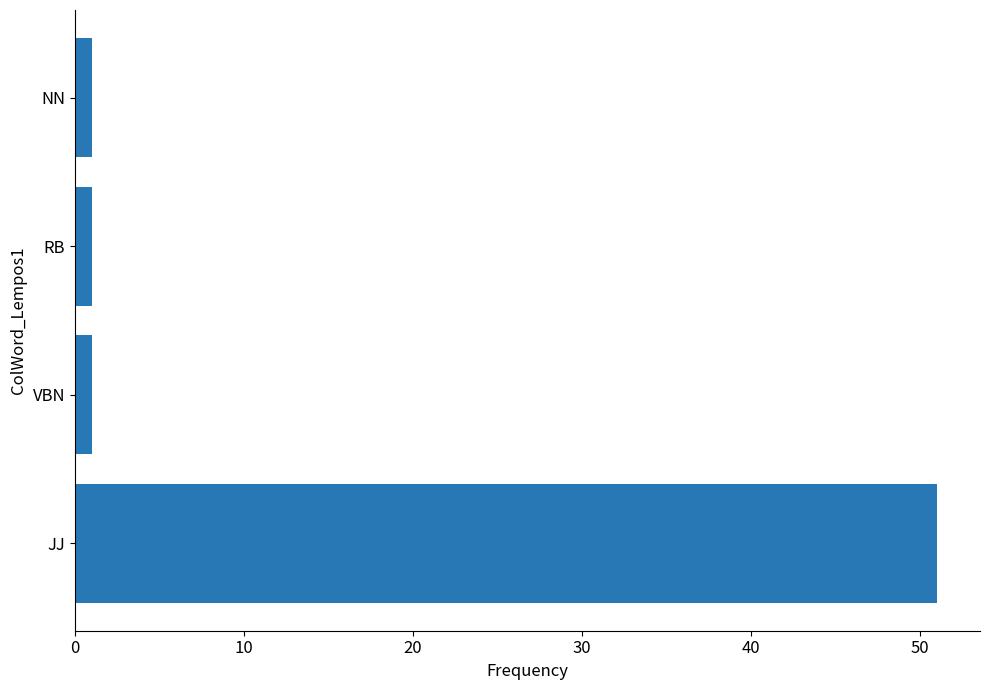

The value at JJ is 78. True or false?

False